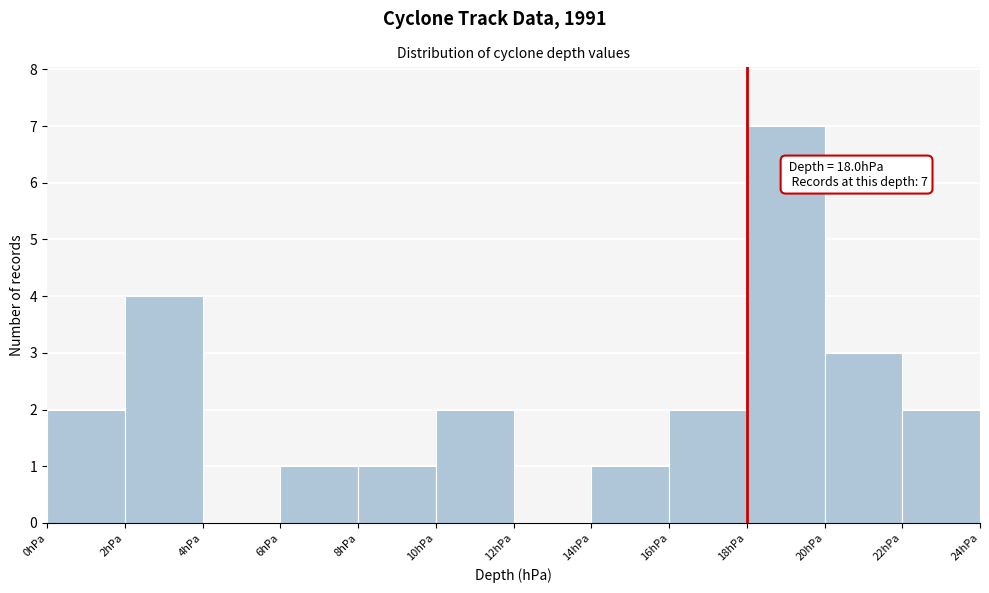

Which range on the x-axis has the tallest bar?

18 to 20